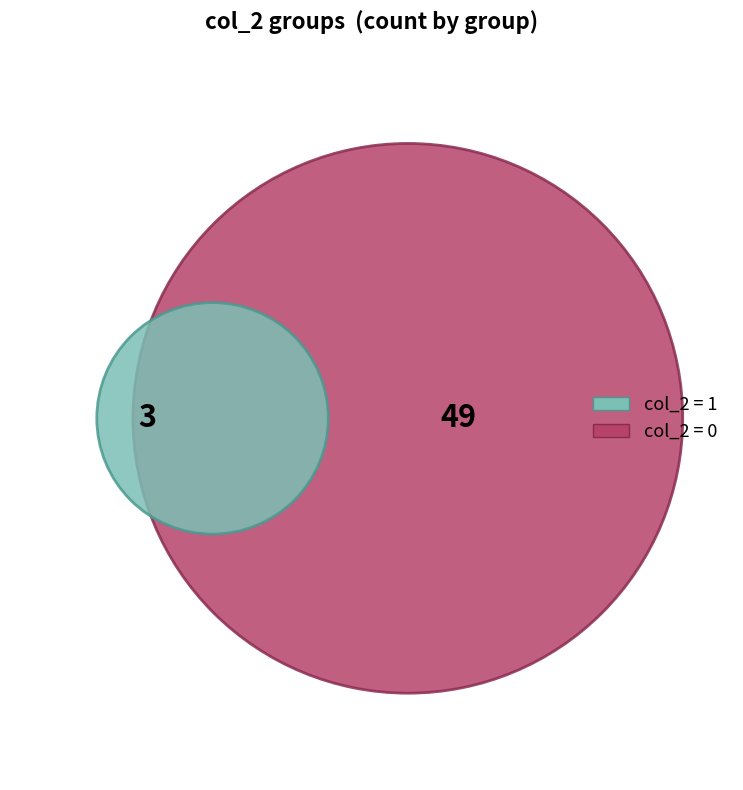

To the nearest percent, what portion does col_2=1 represent?

6%